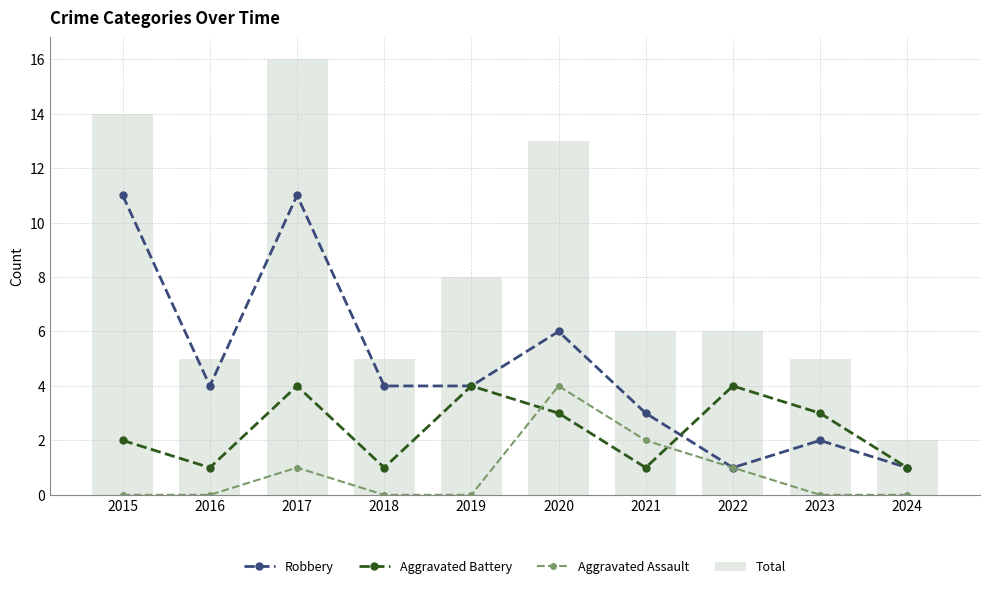

Is it true that Total equals 6 at 2021?

True